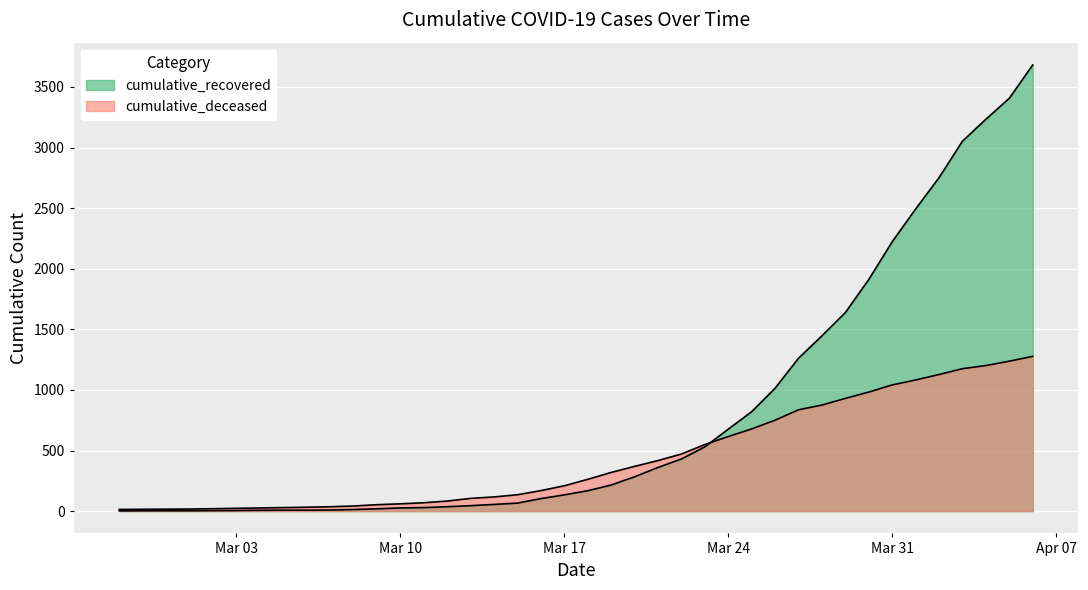

Which series ends up on top after the final intersection of cumulative_deceased and cumulative_recovered?

cumulative_recovered